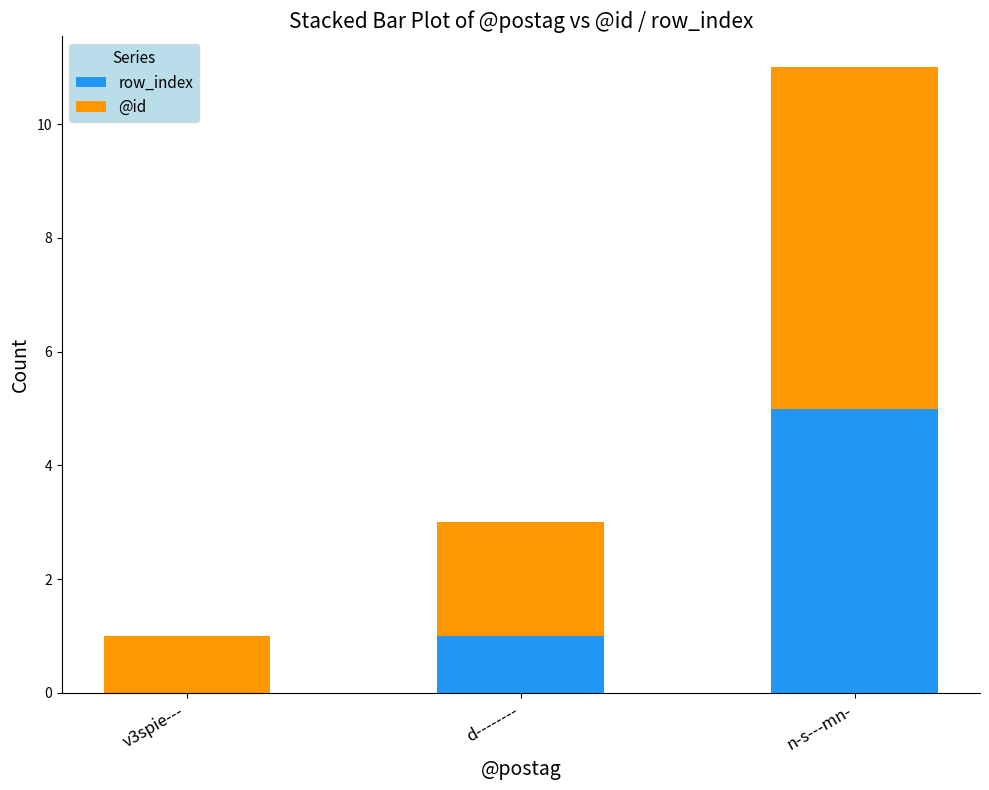

At which category is the sum across all series the highest?

n-s---mn-